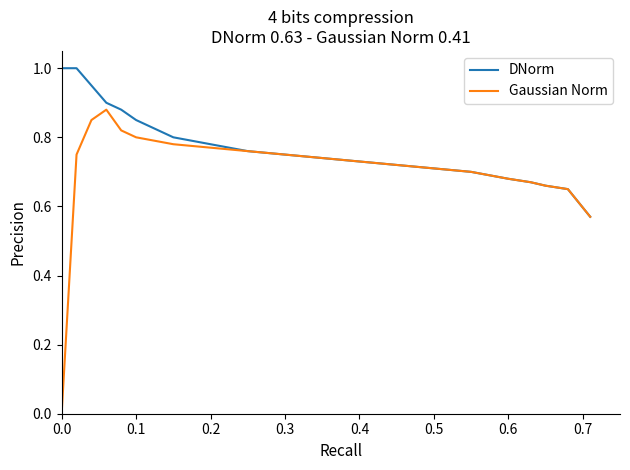

Which series has the largest total across all categories?

DNorm